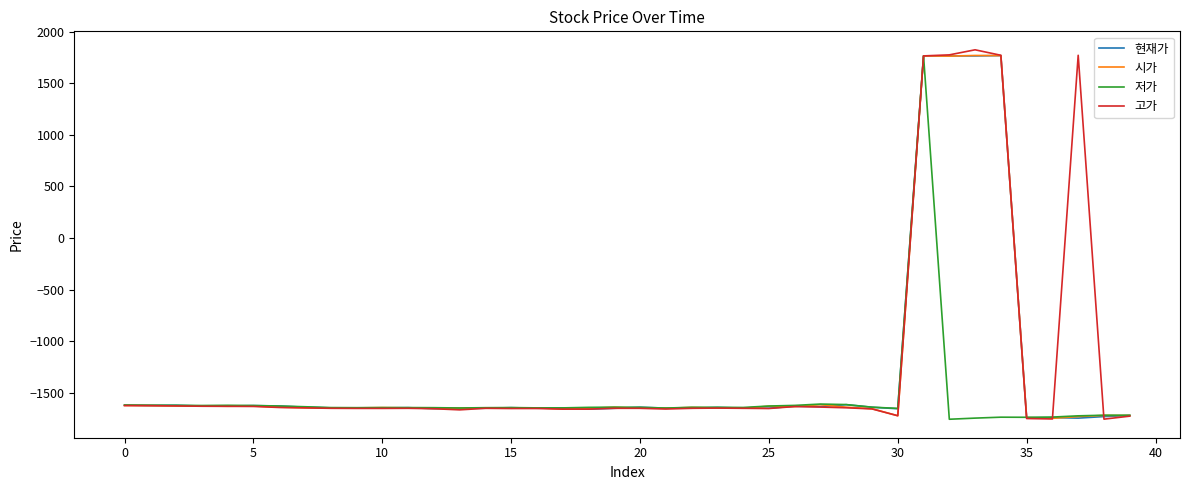

What is the highest value of the 현재가 series?

1767